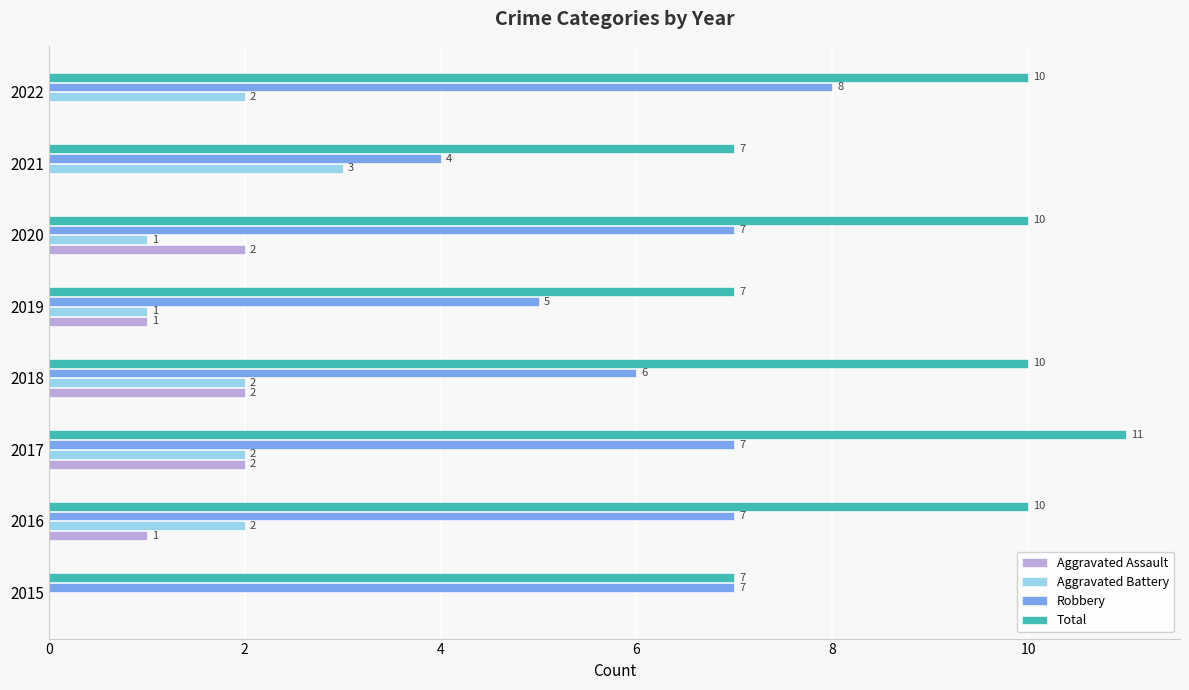

True or false: Total has a value of 11 at 2017.

True